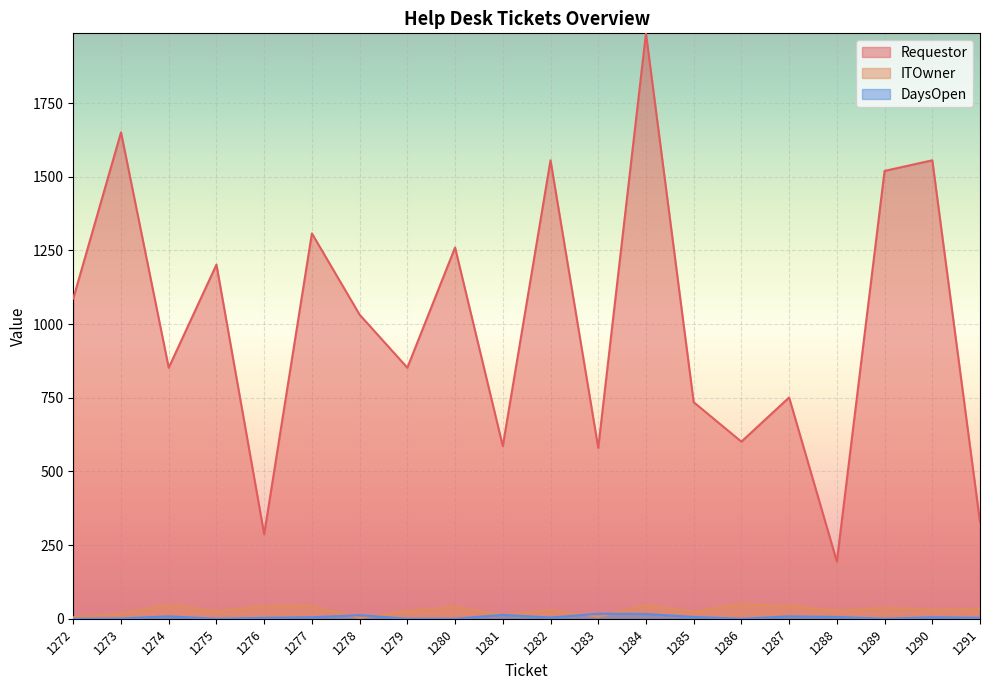

Where is DaysOpen nearest to the value 8?

1274